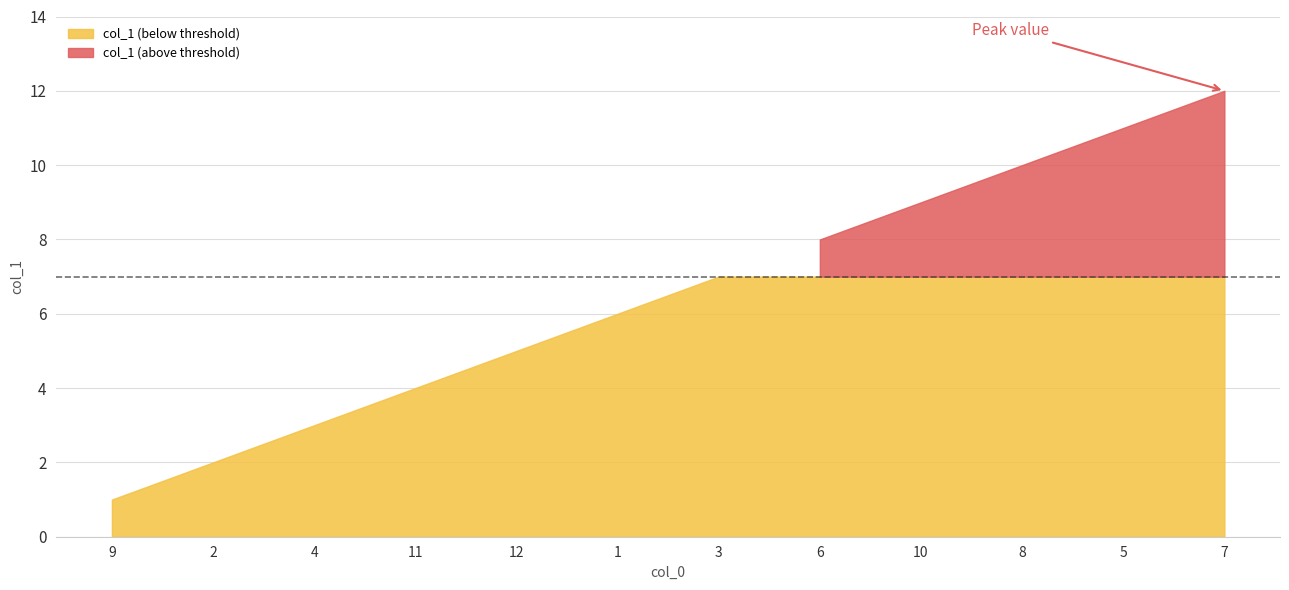

List the labels in order of value, smallest first.

9, 2, 4, 11, 12, 1, 3, 6, 10, 8, 5, 7